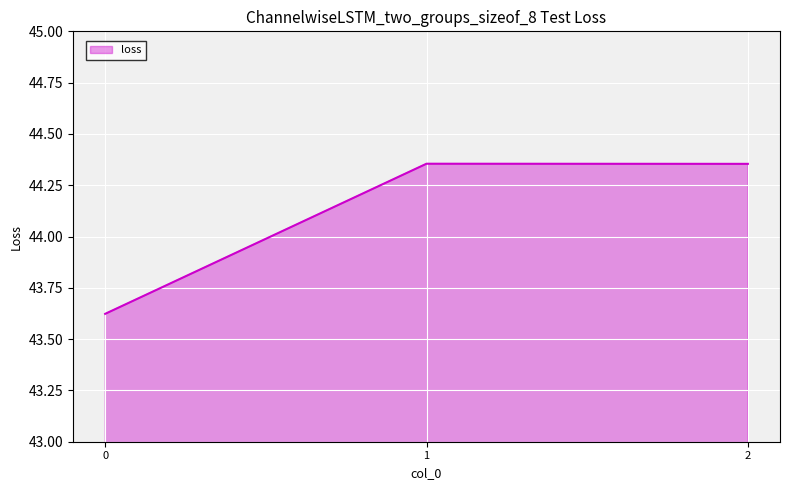

What is the sum of all values?

132.3